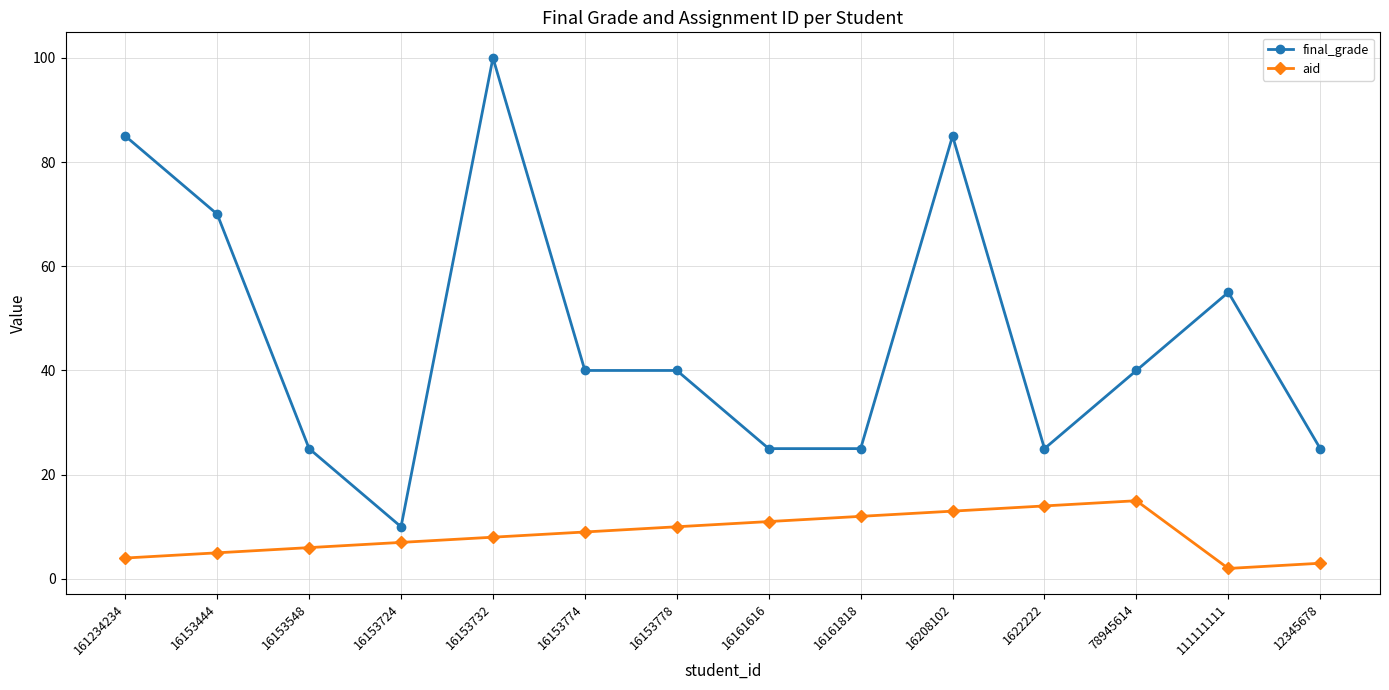

How many final_grade values are between 25 and 70?

10